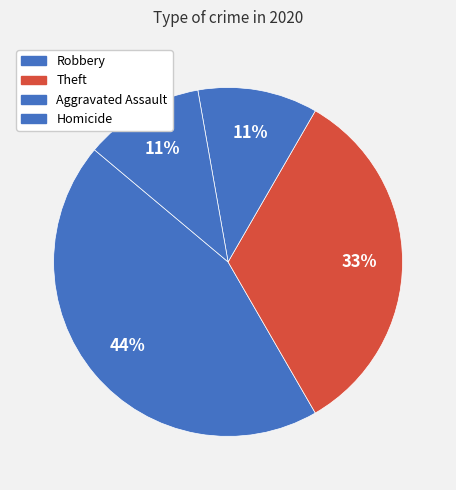

Which slice is the largest?

Robbery